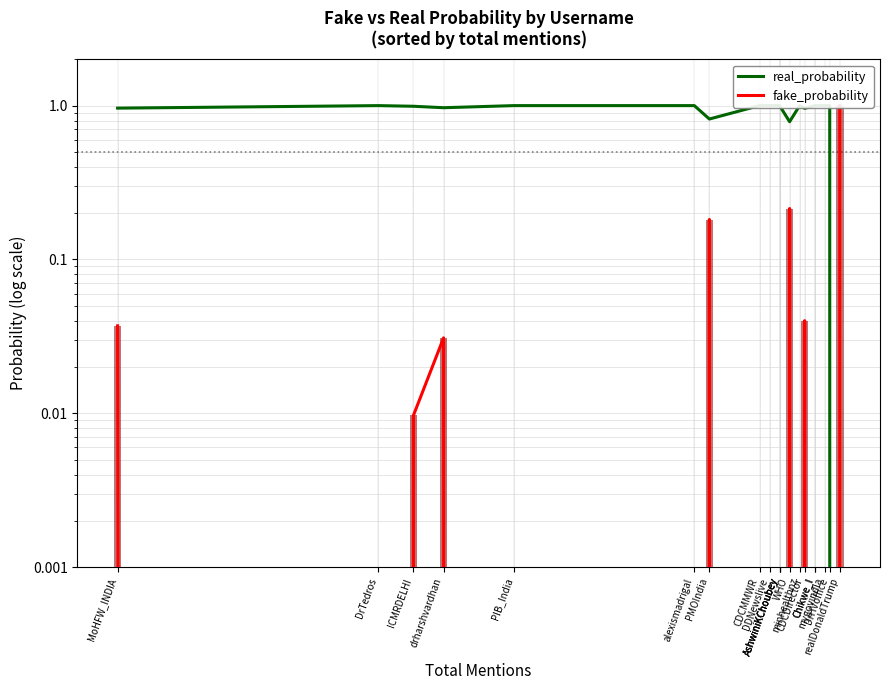

At which category is the sum across all series the highest?

MoHFW_INDIA